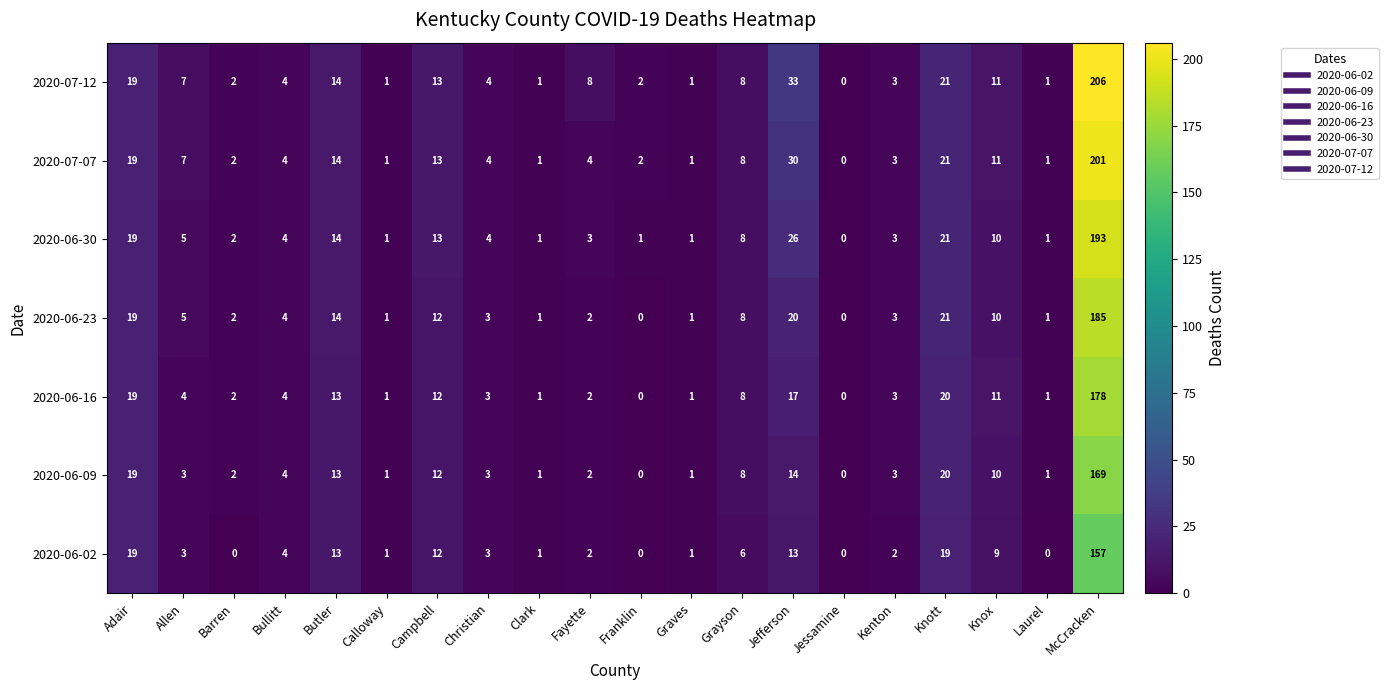

At which category is the sum across all series the highest?

McCracken